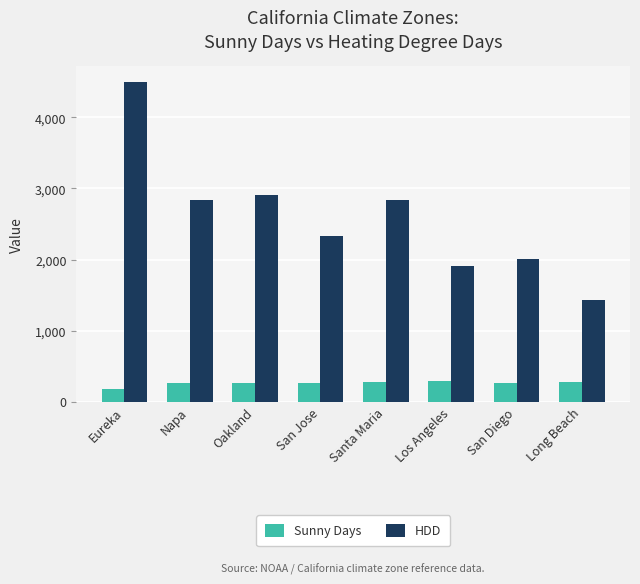

Which series has the largest total across all categories?

HDD